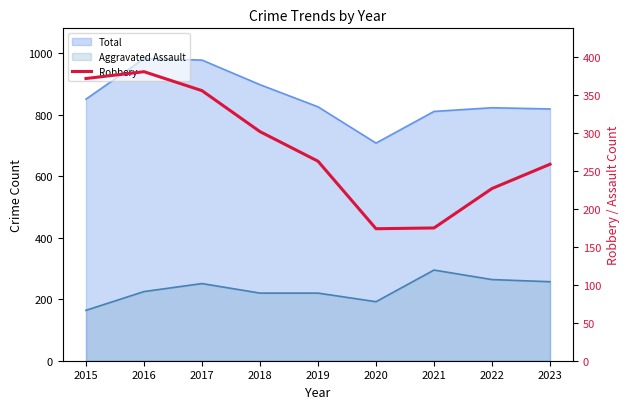

At which category does the data reach its first local valley?

2020